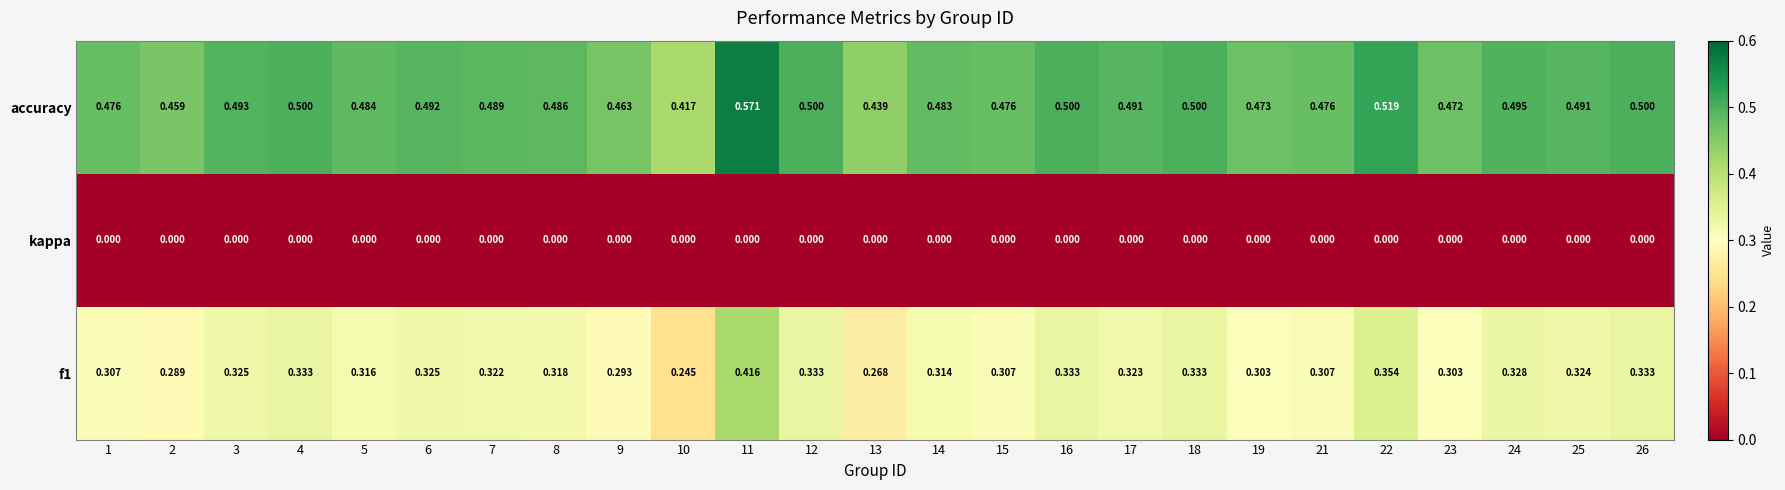

What is the difference between the highest and lowest values at 21?

0.5